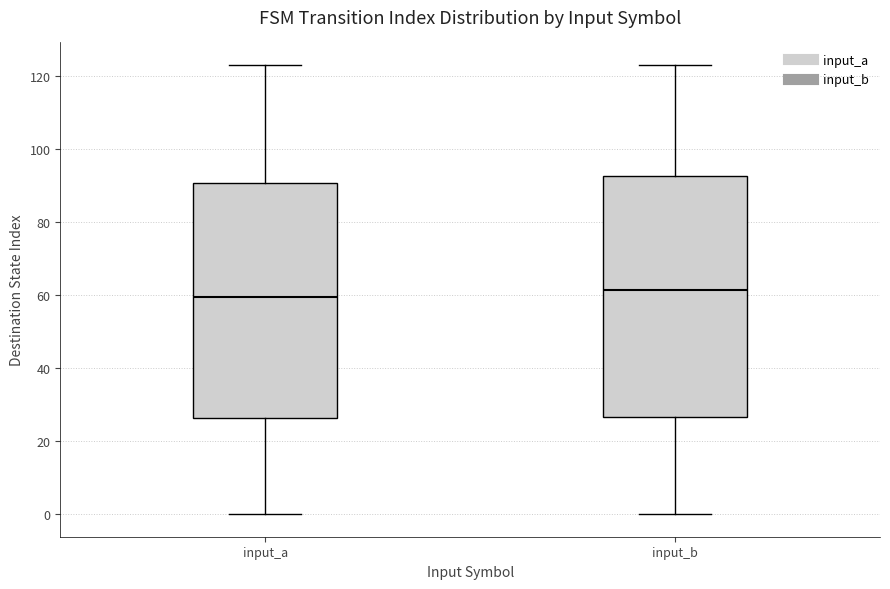

Reading left to right, transcribe this box plot: for each box, give where its median line is, the range the box spans, and where its two whiskers end, as read against the y-axis. The values are not printed on the chart, so give them approximately, as read against the axis.

input_a: median 60, box 26 to 90, whiskers 0 to 124
input_b: median 62, box 26 to 92, whiskers 0 to 124